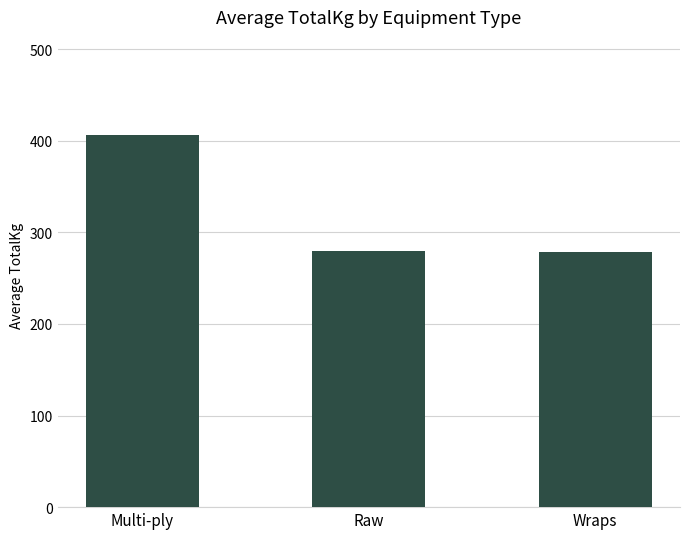

What is the greatest value displayed?

406.0